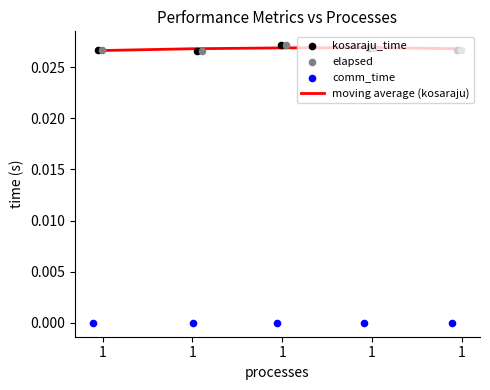

At which category is the sum across all series the highest?

1